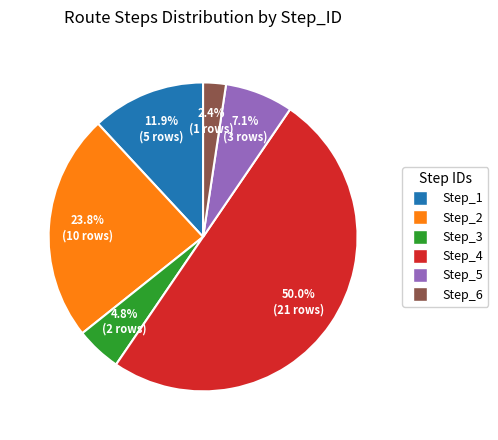

What percentage do Step_5 and Step_4 together represent?

57.1%